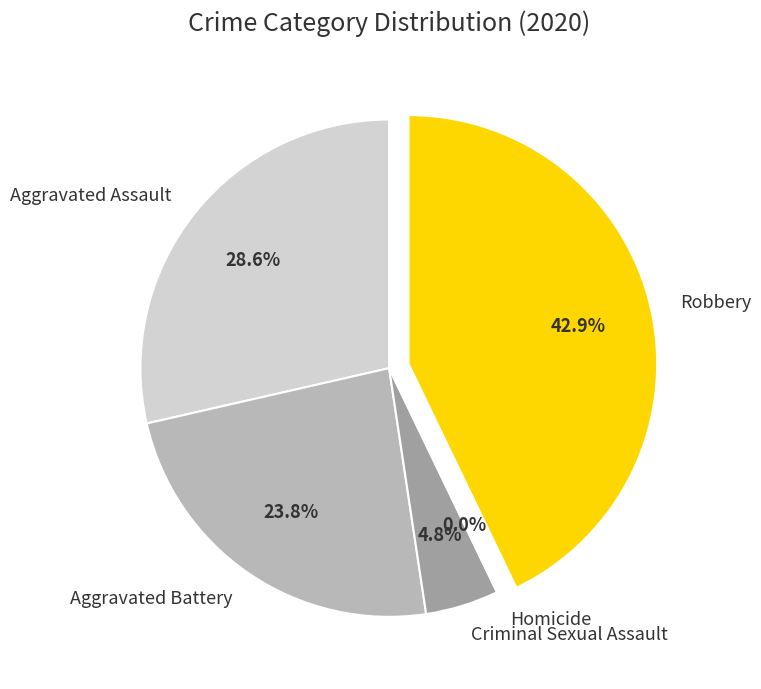

How many segments does this pie chart have?

5